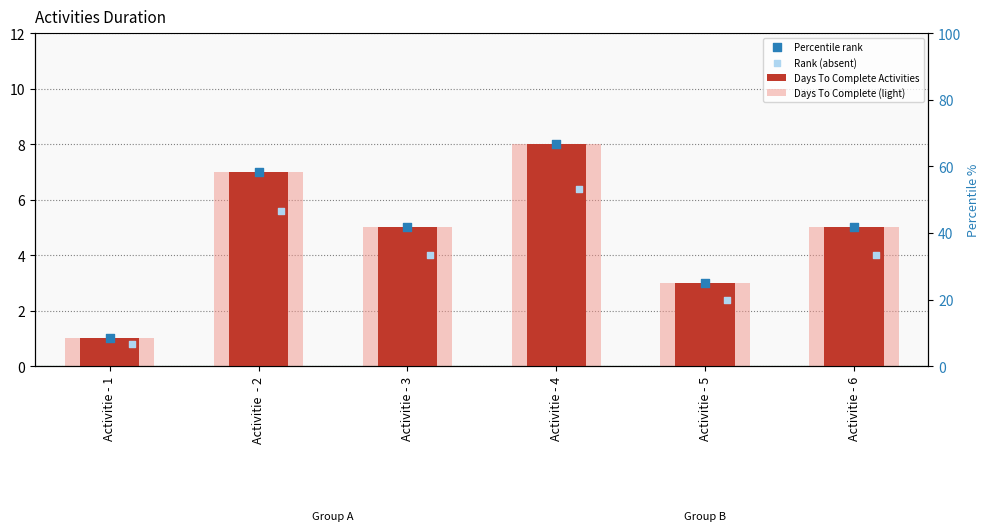

Which series contains the lowest Y value?

Rank (absent)